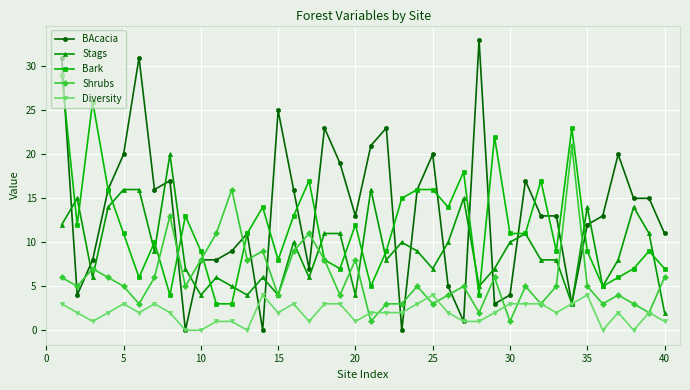

What is the sum of all Diversity values?

79